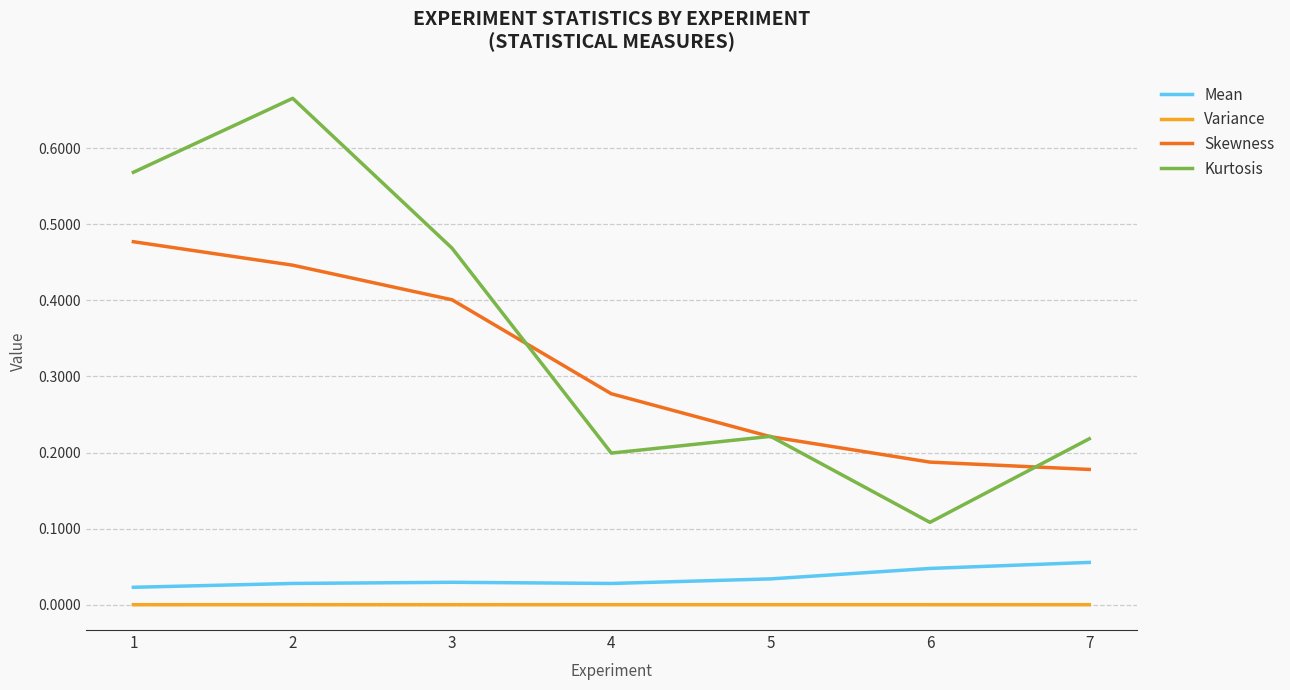

List the series in order of their peak value, highest first.

Kurtosis, Skewness, Mean, Variance